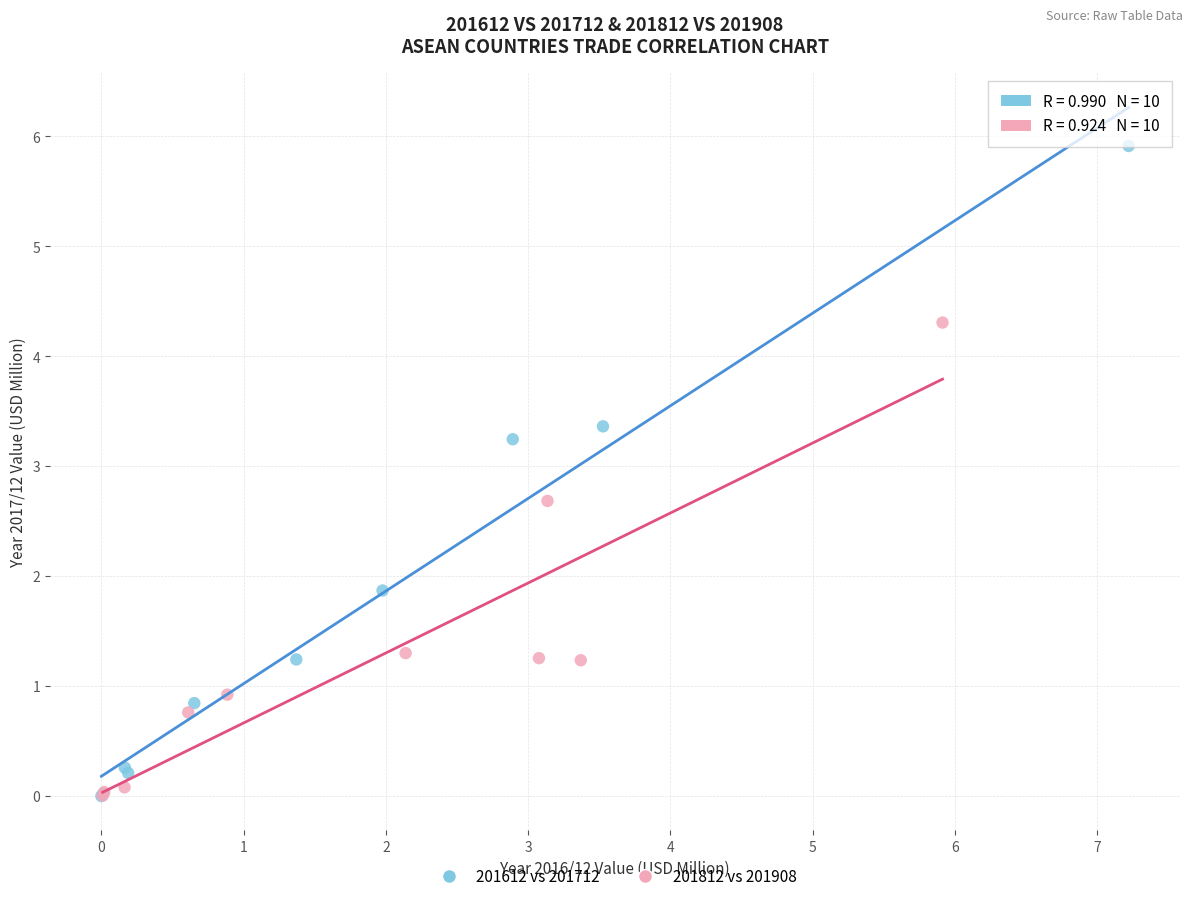

Which series contains the highest Y value?

201612 vs 201712